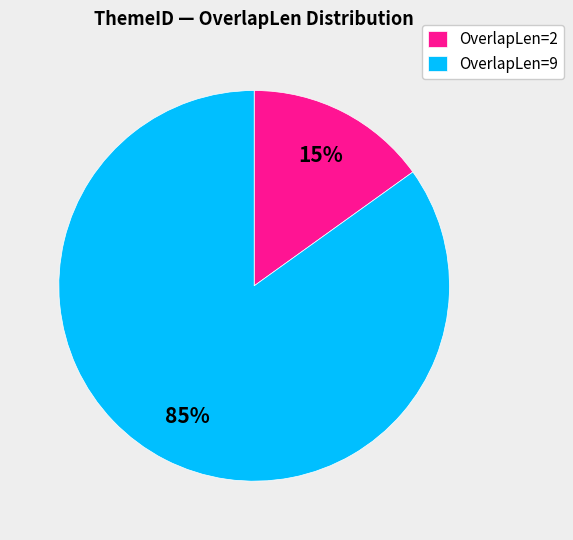

Does OverlapLen=2 represent more than half of the total?

No